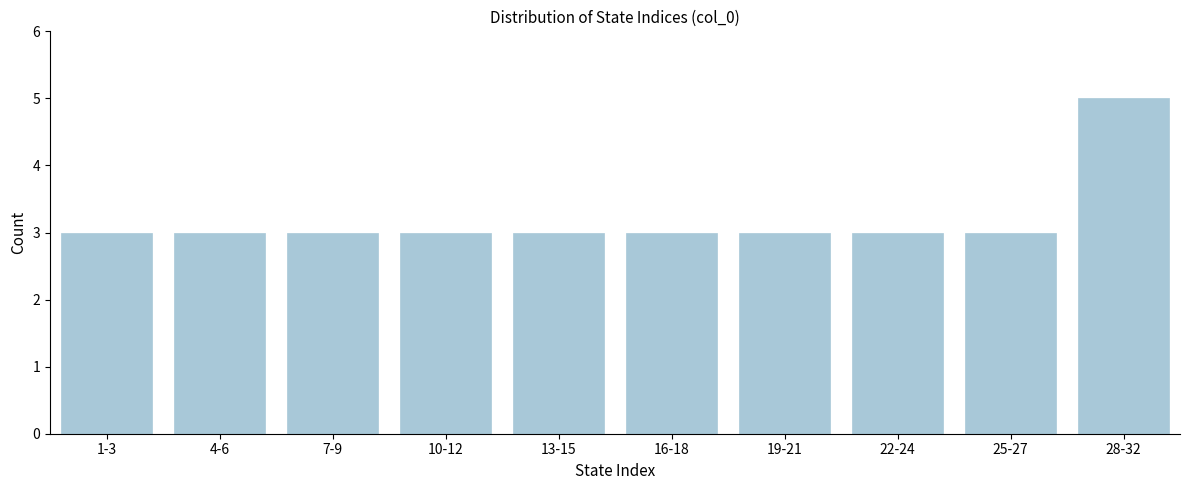

Reading left to right, transcribe all the data shown in this chart.

1-3=3	4-6=3	7-9=3	10-12=3	13-15=3	16-18=3	19-21=3	22-24=3	25-27=3	28-32=5